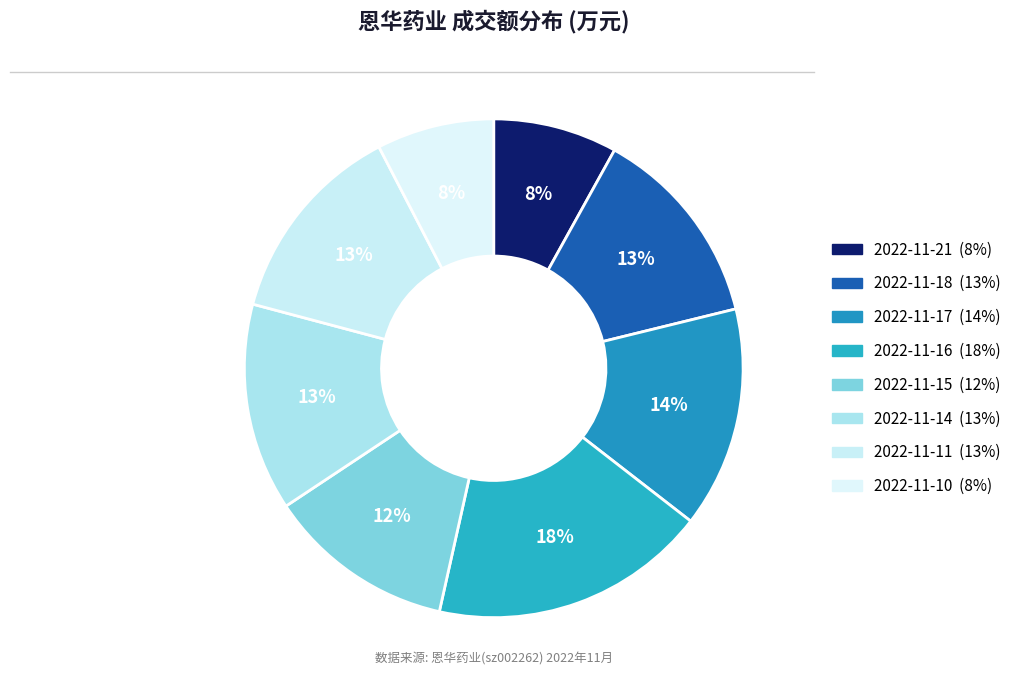

Does 2022-11-16 represent more than half of the total?

No